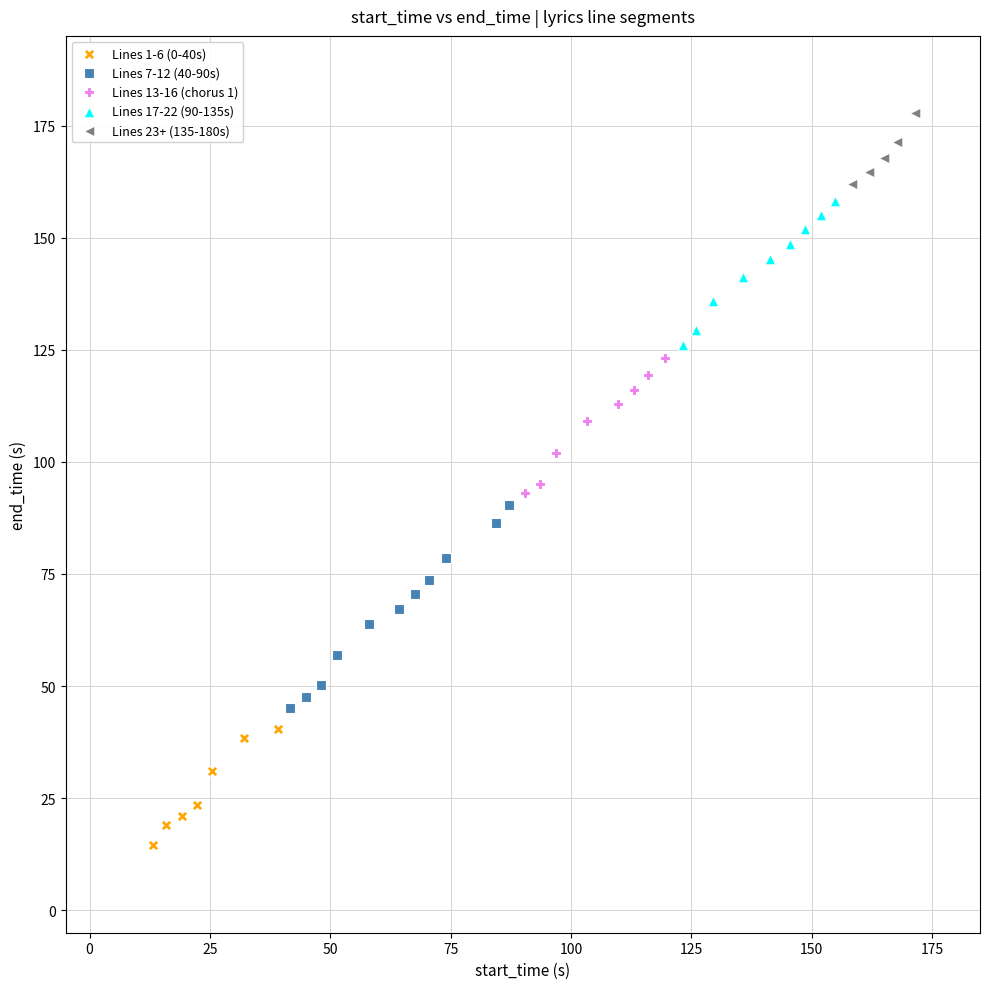

Which series reaches the minimum Y coordinate?

Lines 1-6 (0-40s)